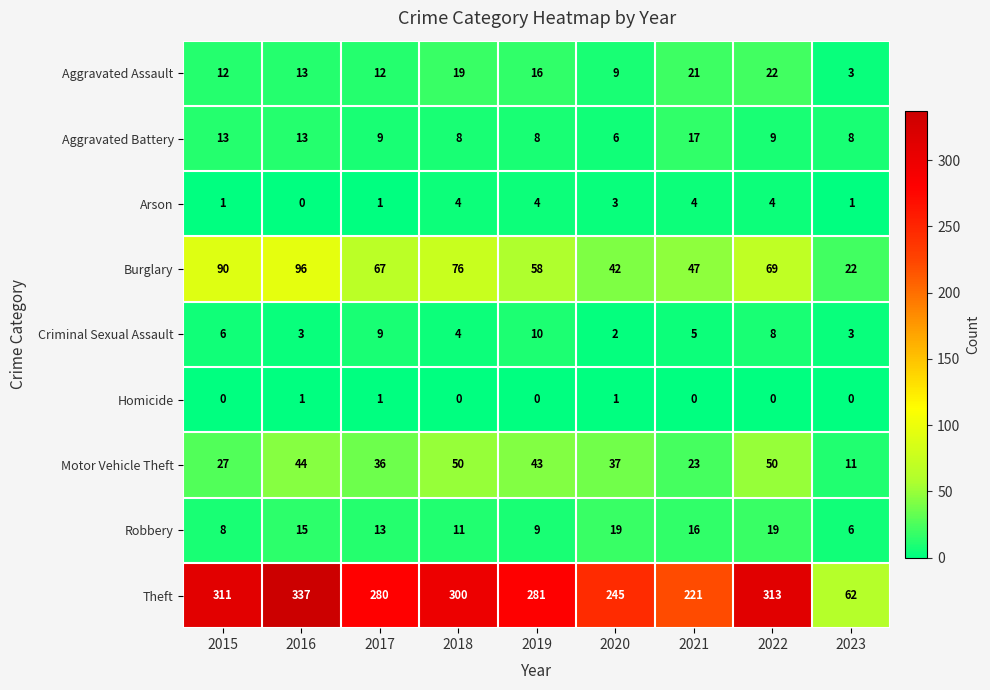

Rank the series by their maximum value, from lowest to highest.

Homicide, Arson, Criminal Sexual Assault, Aggravated Battery, Robbery, Aggravated Assault, Motor Vehicle Theft, Burglary, Theft